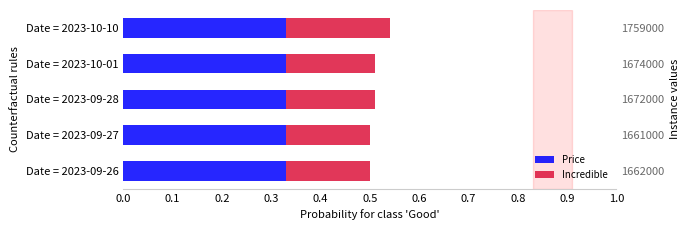

What is the sum of all Incredible values?

0.9